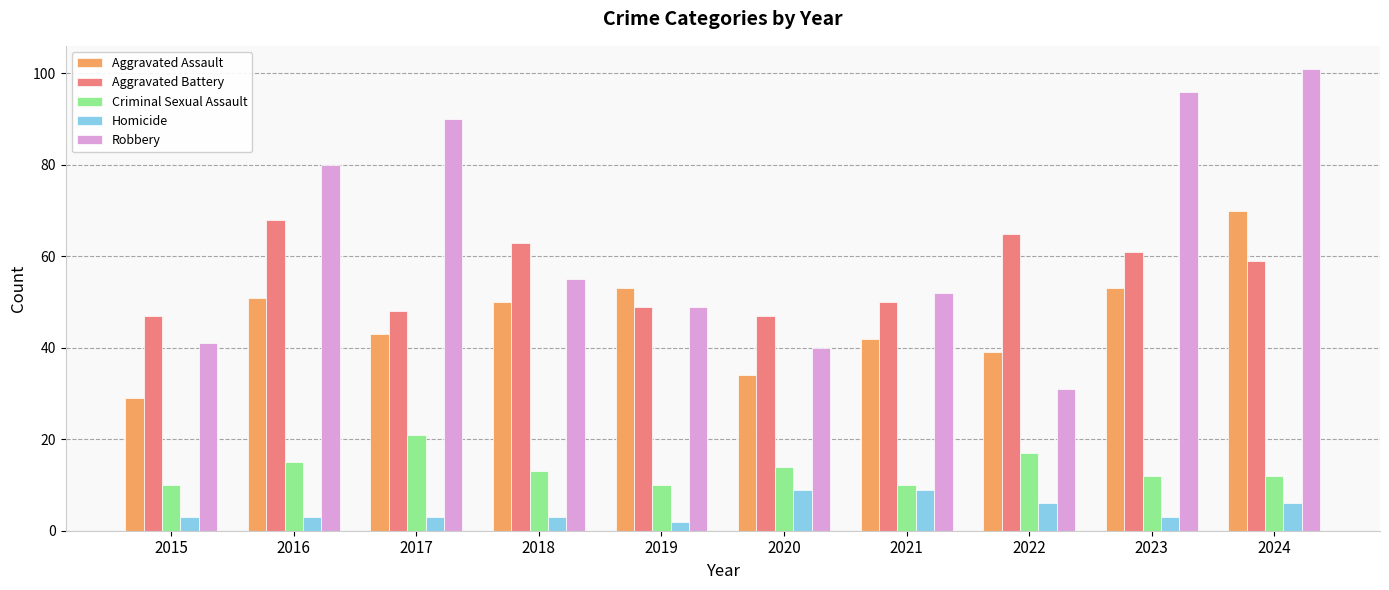

What is the sum of the Robbery values at 2018 and 2016?

135